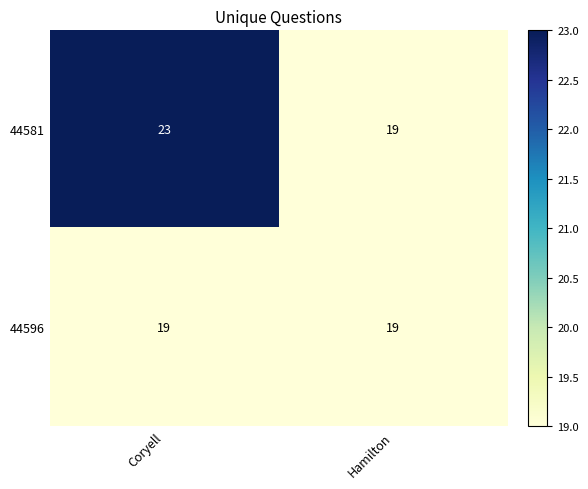

True or false: 44581 has a value of 19 at Hamilton.

True